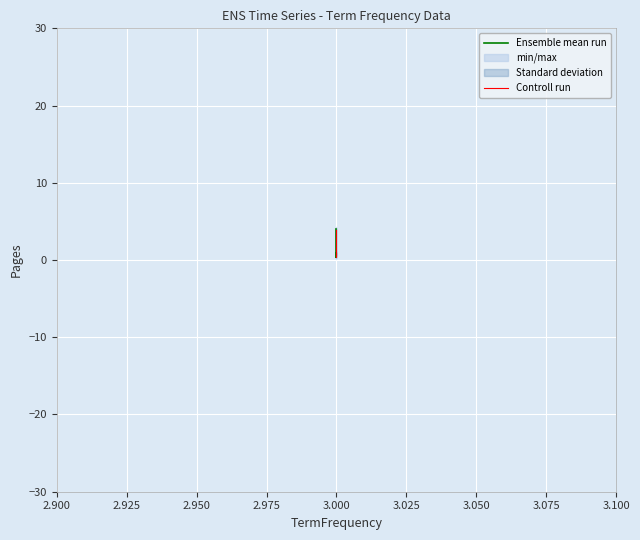

Rank the series at 3.000 from highest to lowest value.

Ensemble mean run, Controll run